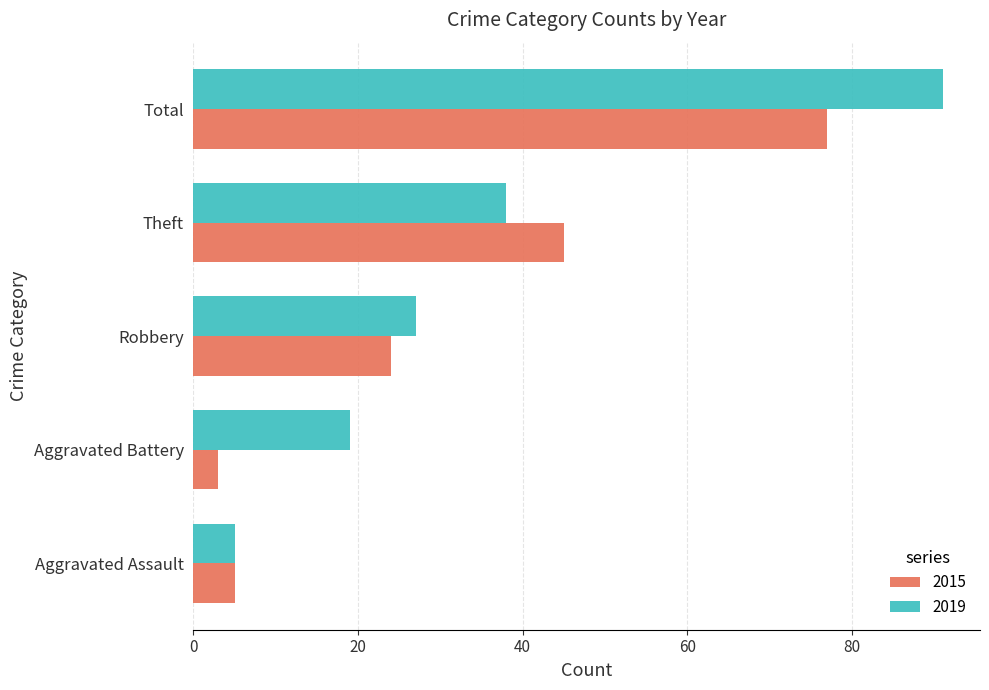

List the labels in order of 2015 value, largest first.

Total, Theft, Robbery, Aggravated Assault, Aggravated Battery